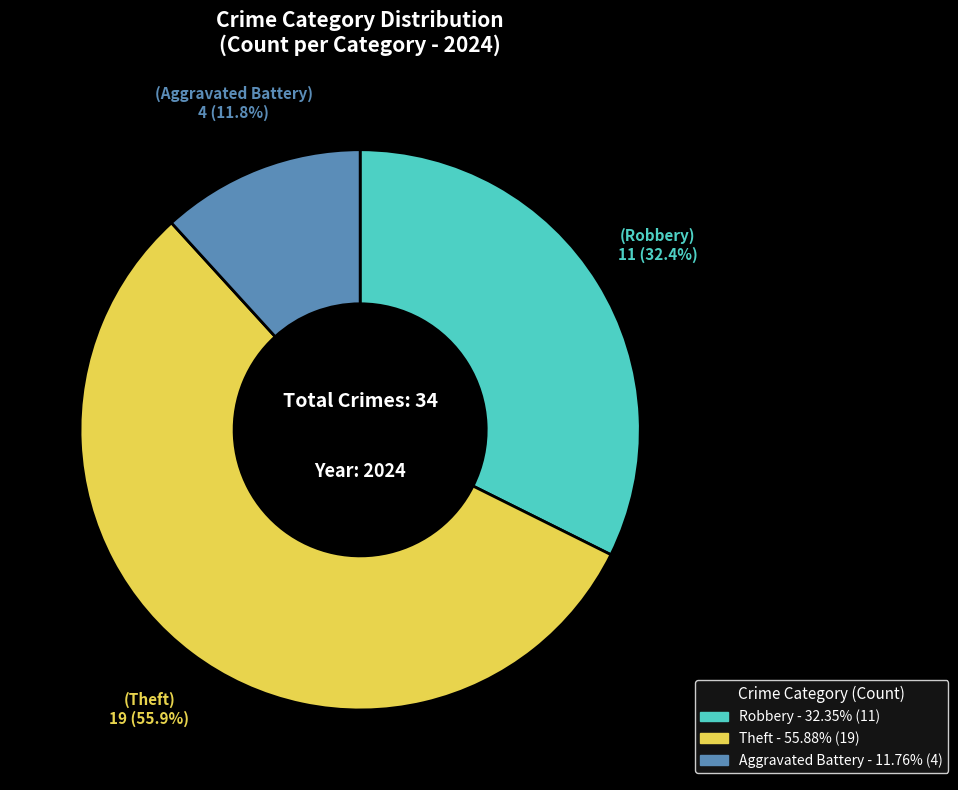

To the nearest percent, what is the average slice percentage?

33%